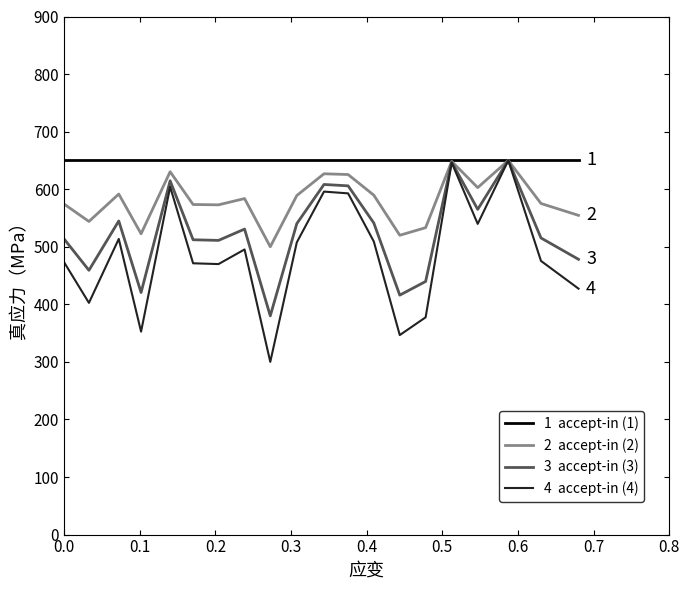

What is the maximum value shown in the chart?

650.0